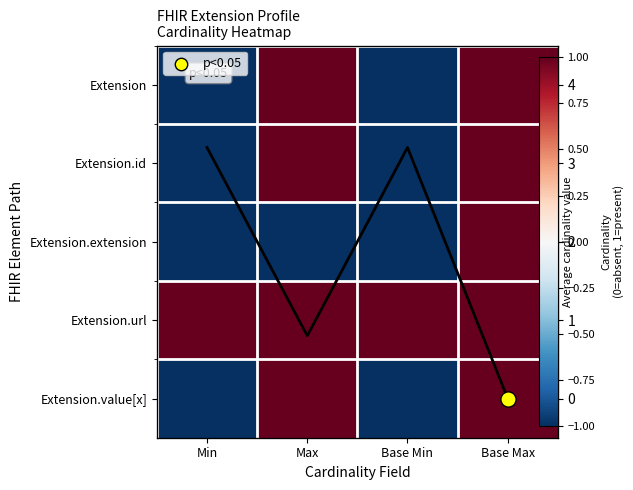

Is it true that Extension.value[x] equals 1.0 at Base Max?

True